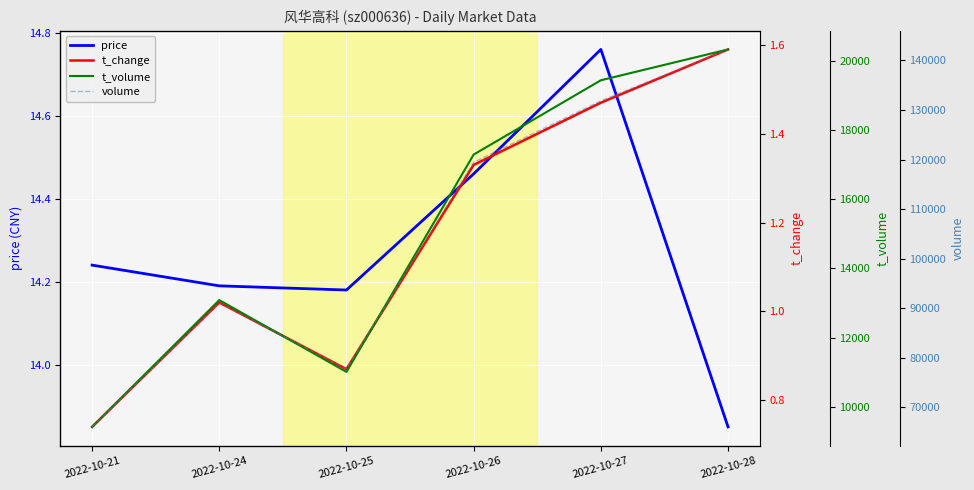

True or false: t_change has more than 2 points higher than both neighbors.

False